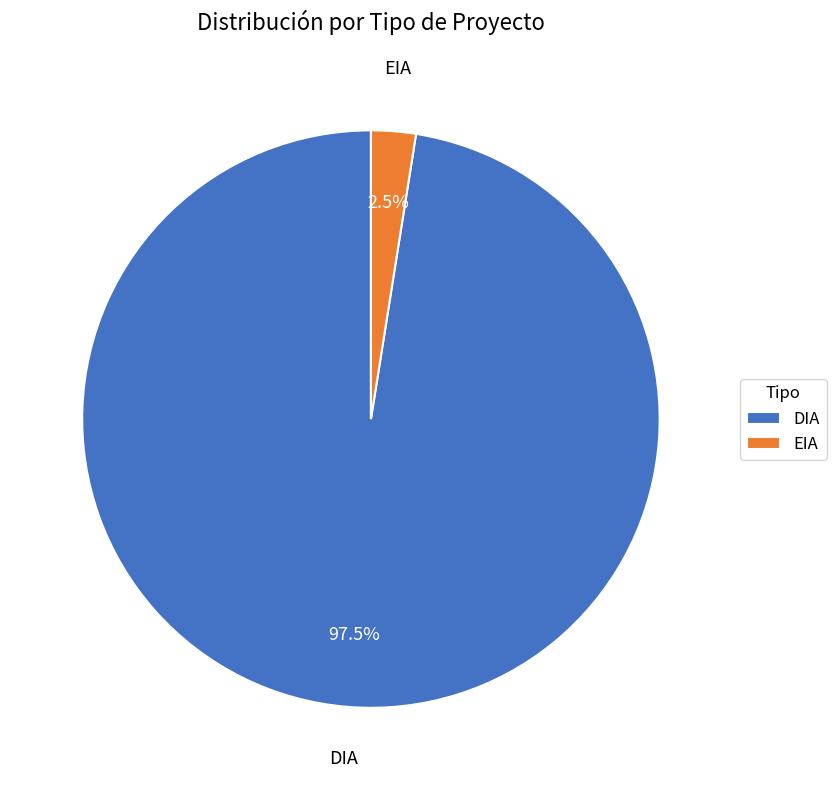

To the nearest percent, what is the difference between the largest and smallest slice percentages?

95%